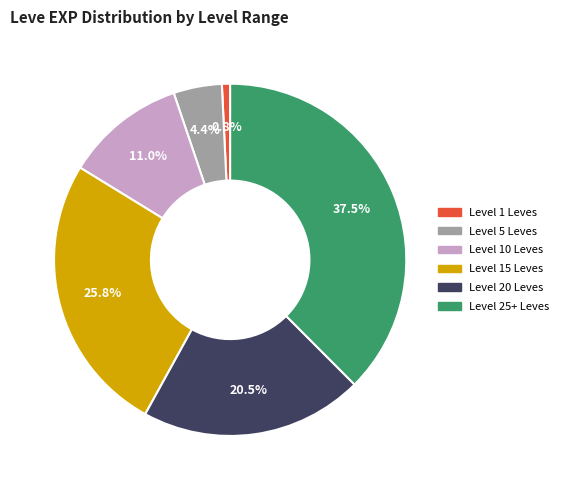

Combined, what portion of the pie is Level 5 Leves and Level 20 Leves?

24.9%